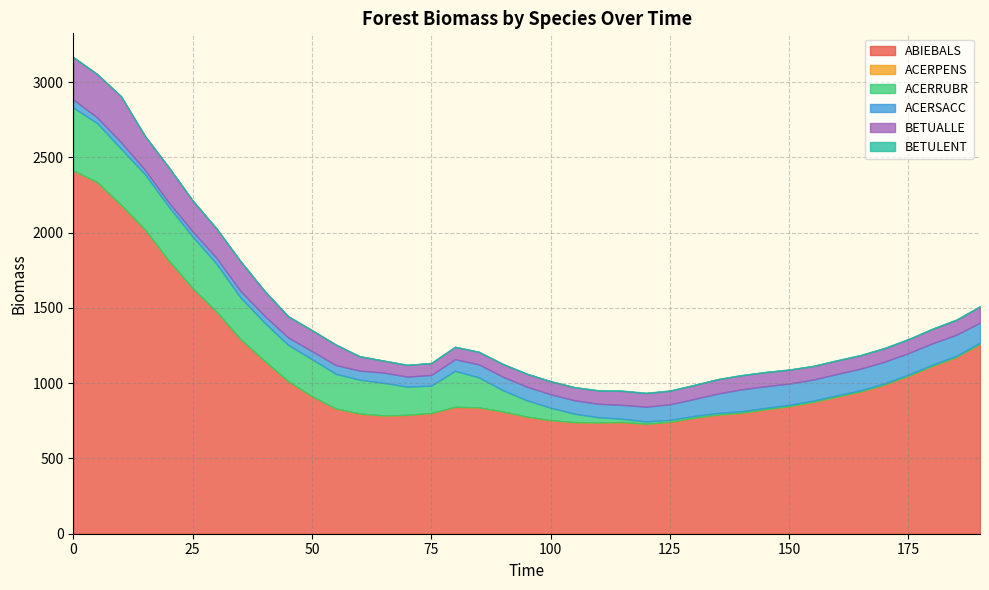

What is the sum of all ACERSACC values?

3486.5